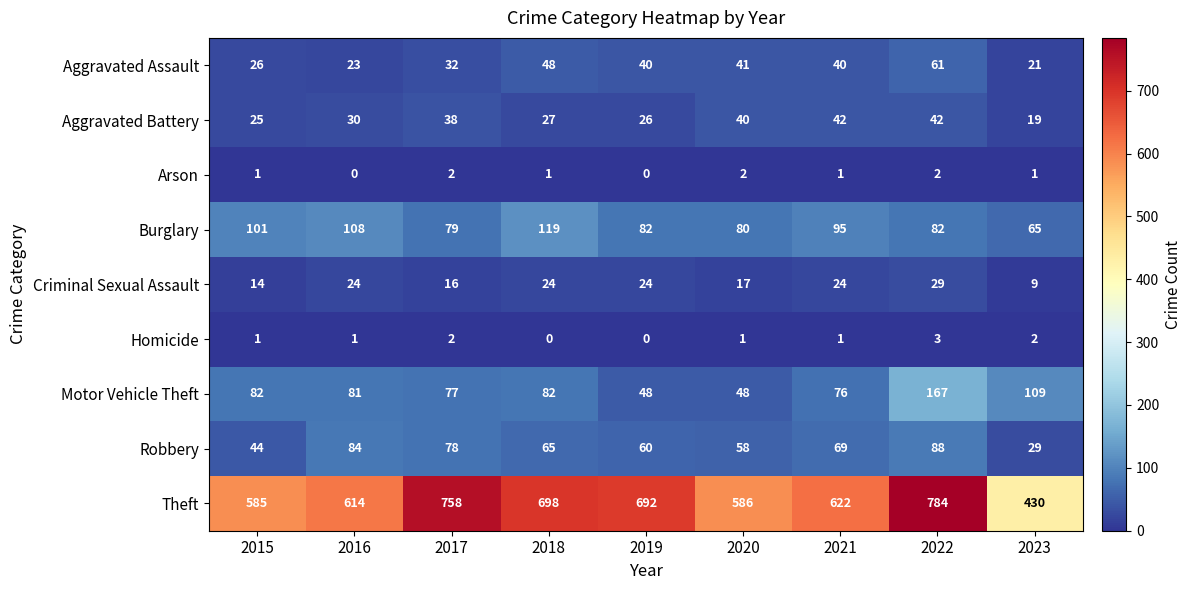

What is the difference between the maximum and minimum values in the Burglary series?

54